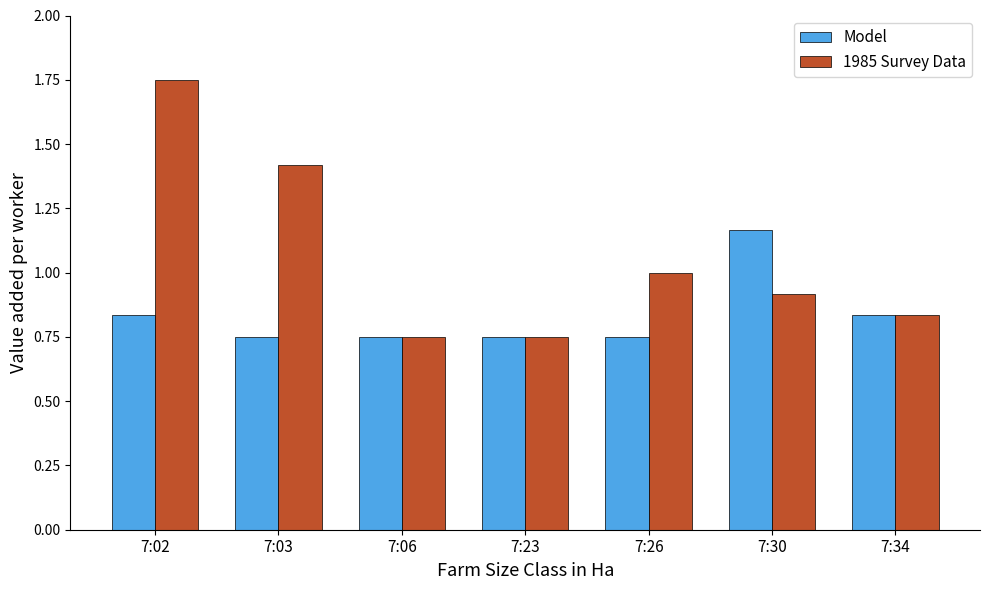

What are all the series names shown in the legend?

Model, 1985 Survey Data